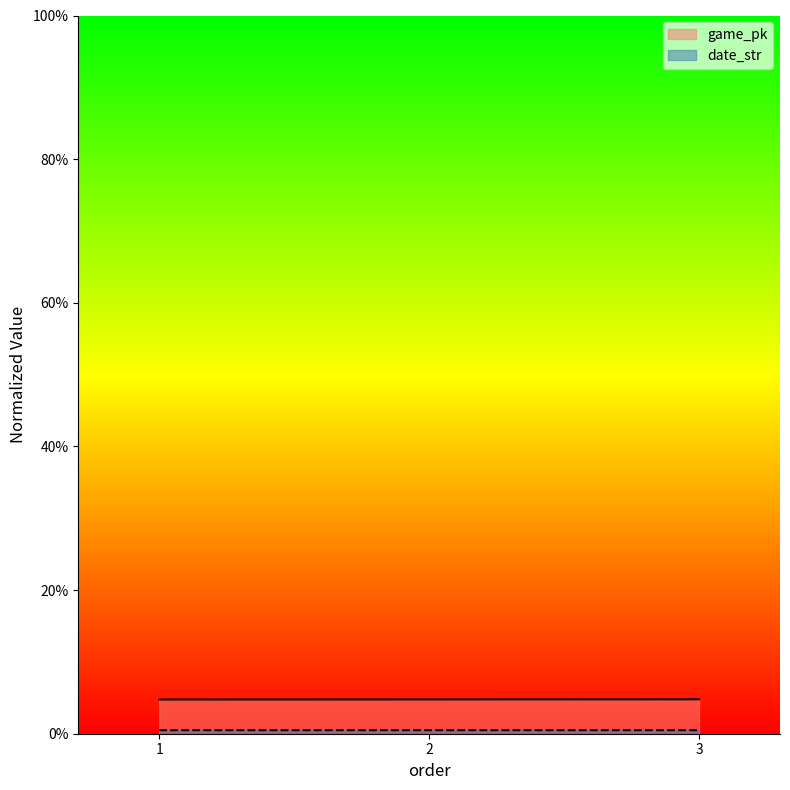

What is the value of the date_str point at the 1st from the left?

0.5